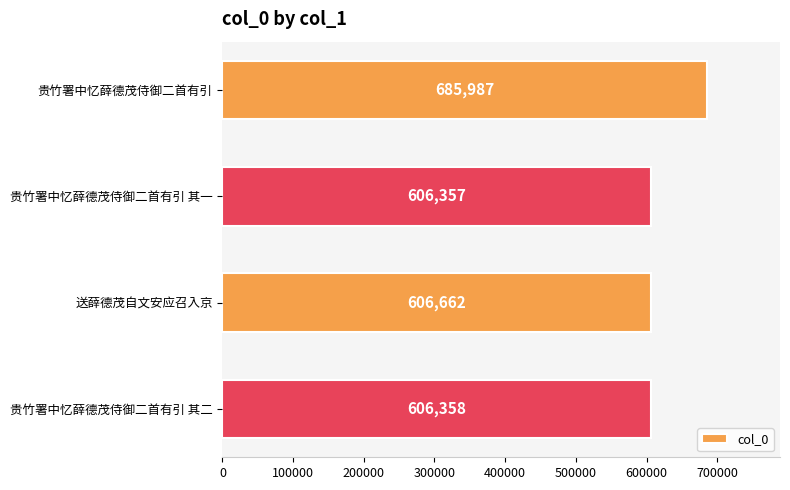

What is the change in value from 贵竹署中忆薛德茂侍御二首有引 to 贵竹署中忆薛德茂侍御二首有引 其二?

-79629